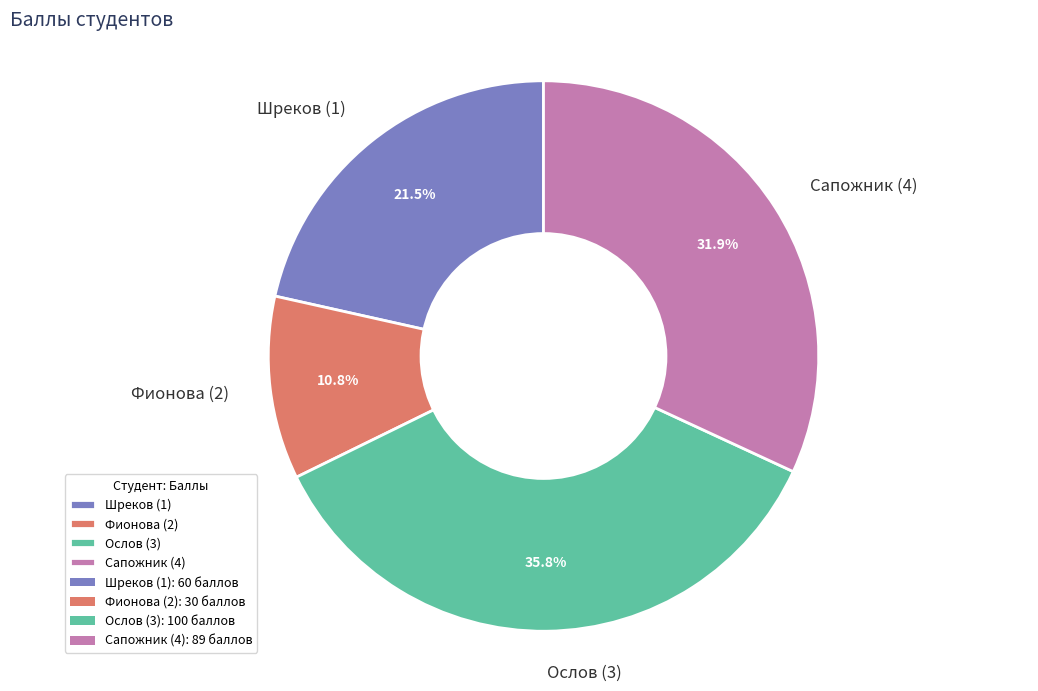

To the nearest percent, what is the average slice percentage?

25%